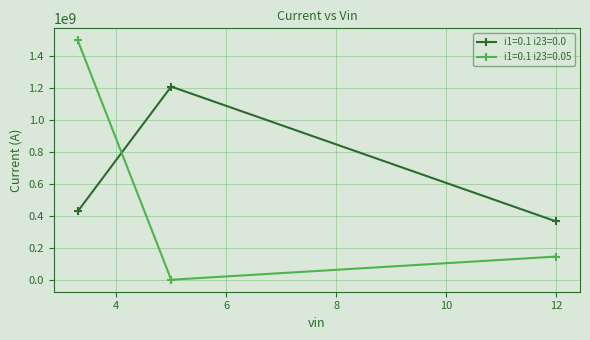

Reading left to right, what are all the values shown in this chart?

i1=0.1 i23=0.0: 427300401.0	1208572541.5	365055444.6
i1=0.1 i23=0.05: 1498012117.9	0.0	144972547.9